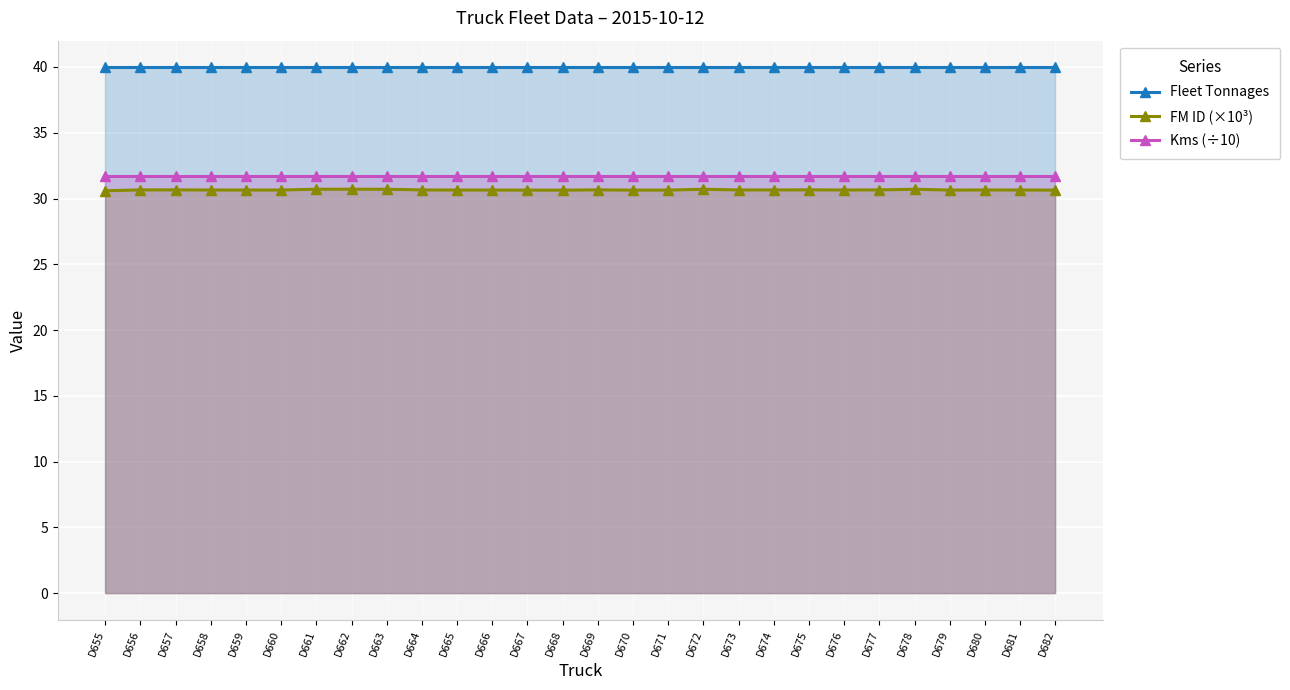

True or false: Kms (÷10) and FM ID (×10³) intersect in this chart.

False